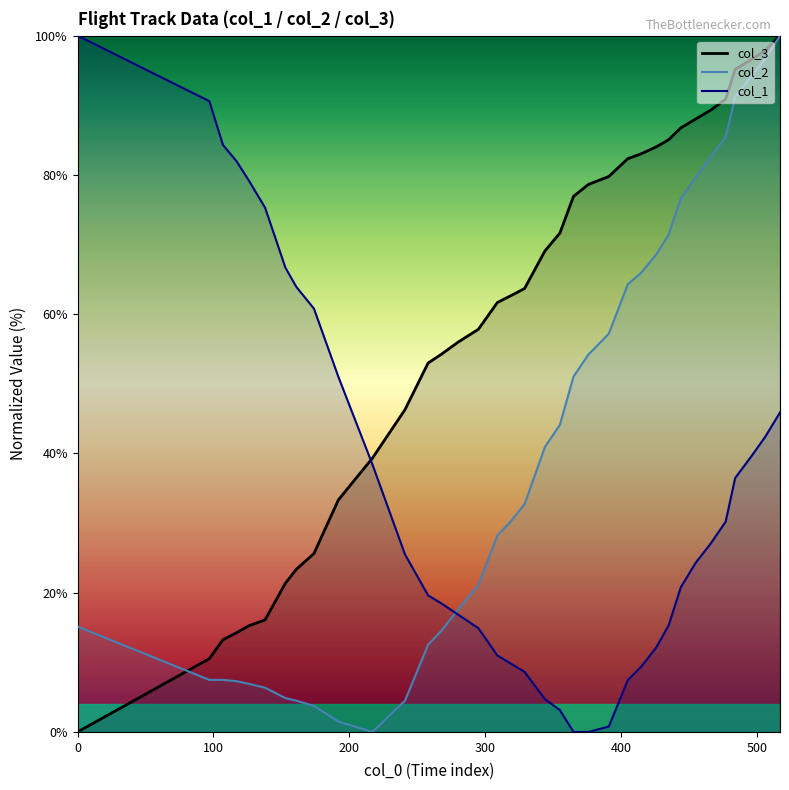

What are all the series names shown in the legend?

col_1, col_2, col_3